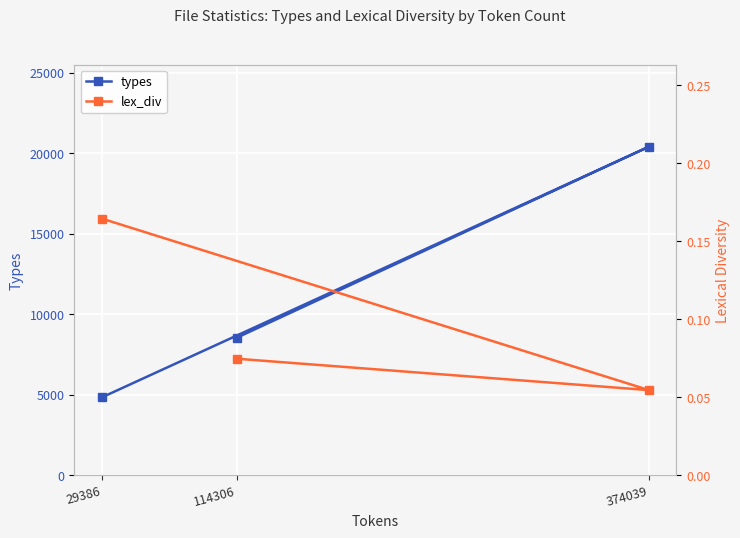

At which label is lex_div closest to 0?

374039